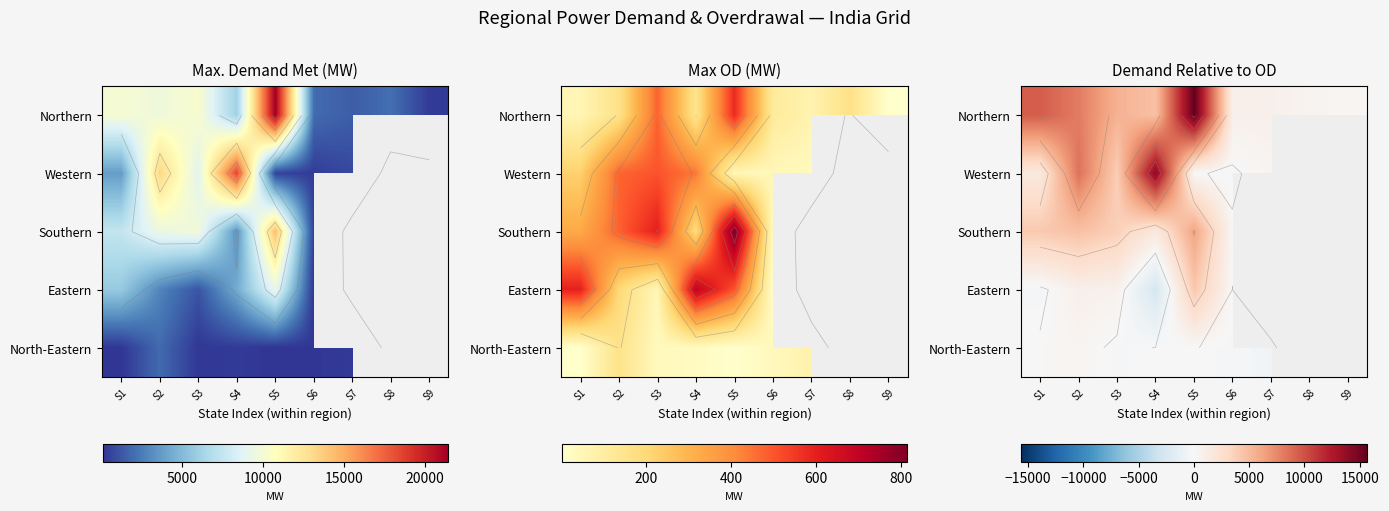

At which category does the chart reach its peak across all series?

S5